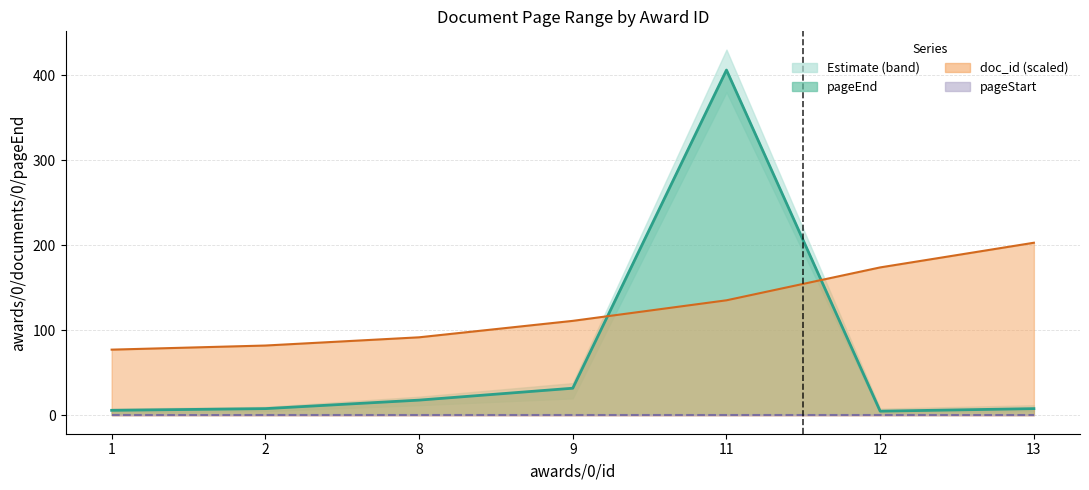

What is the value of the doc_id (scaled line) point at the 2nd from the left?

82.2